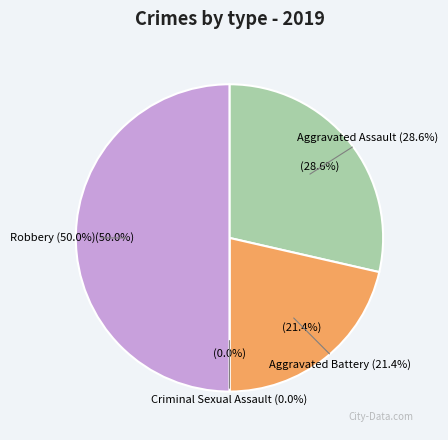

How many slices are in this pie chart?

4